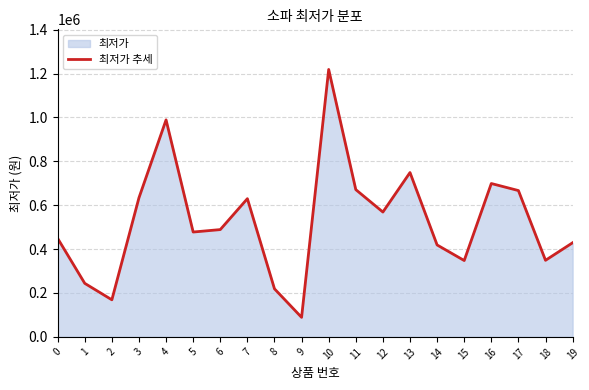

At which category does the data reach its first local valley?

2